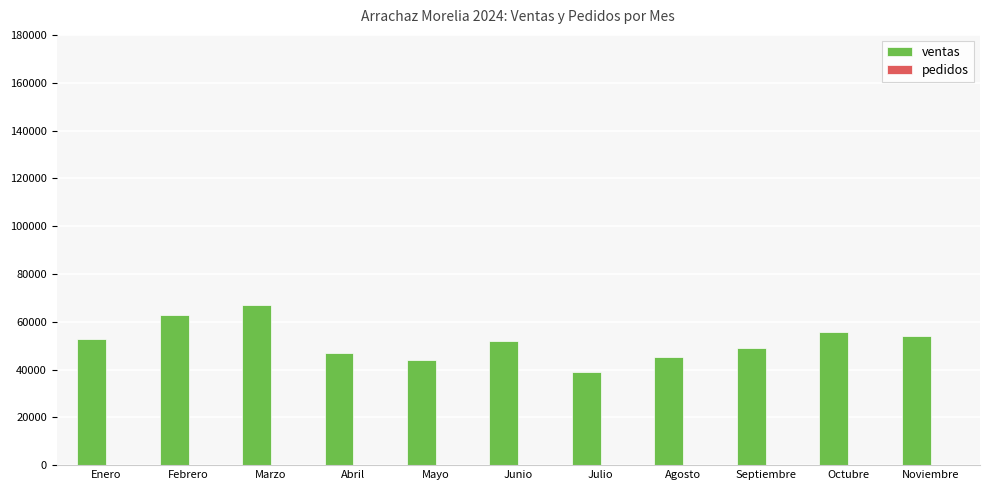

How many data points does each series have?

11